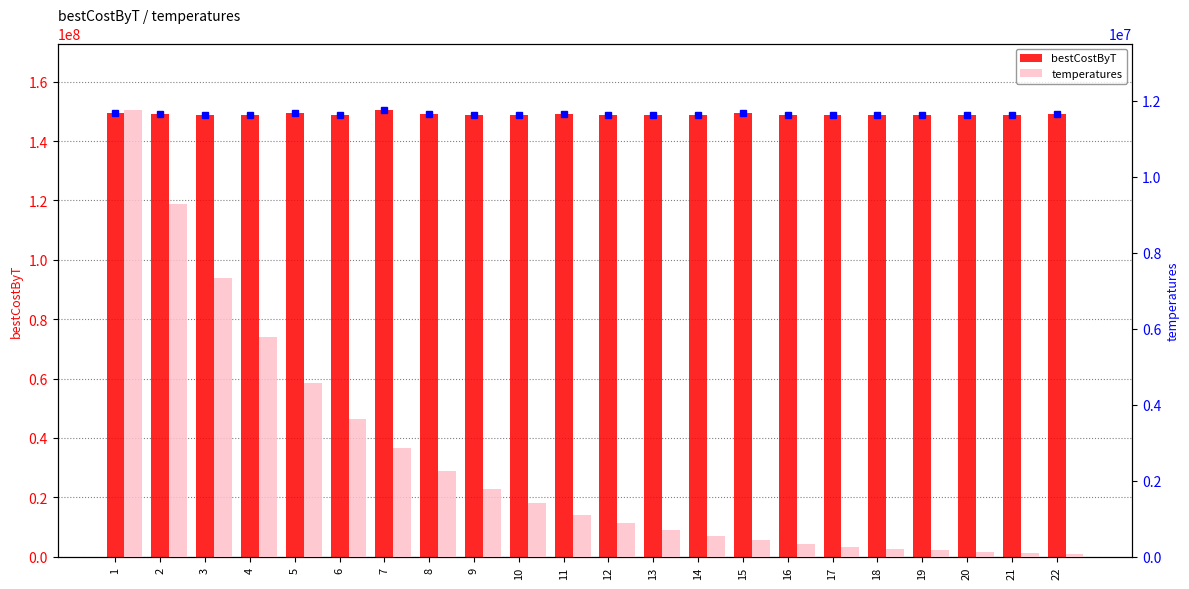

Which series has the largest range (max minus min)?

temperatures